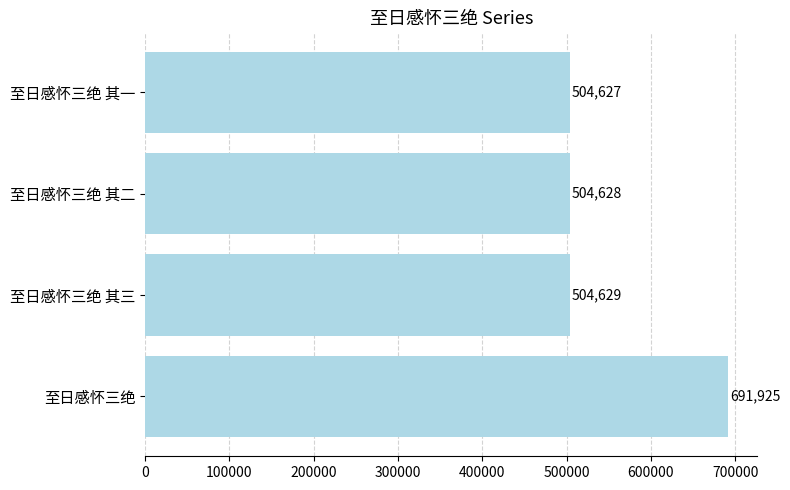

What is the maximum value shown in the chart?

691925